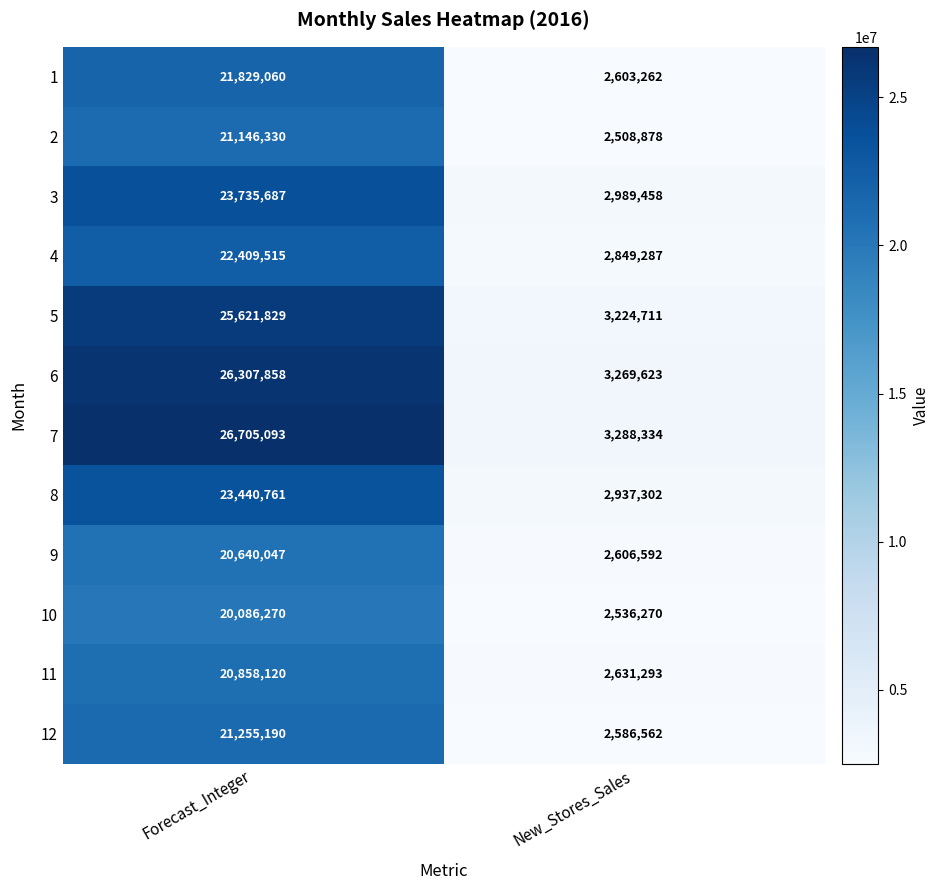

List the series in order of their peak value, lowest first.

10, 9, 11, 2, 12, 1, 4, 8, 3, 5, 6, 7